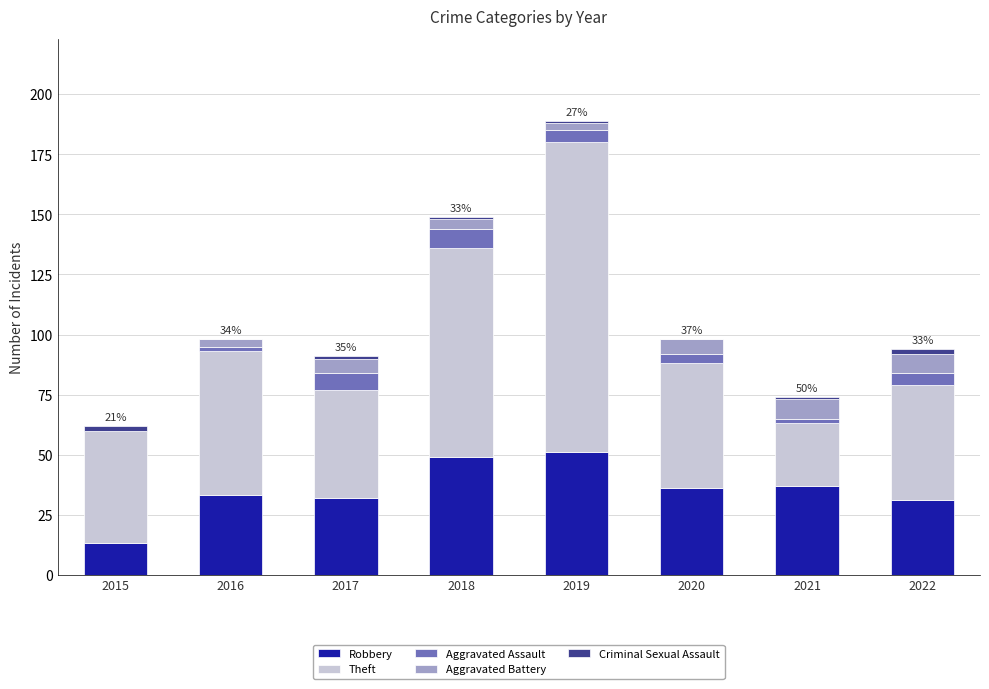

What is the sum of all Robbery values?

282